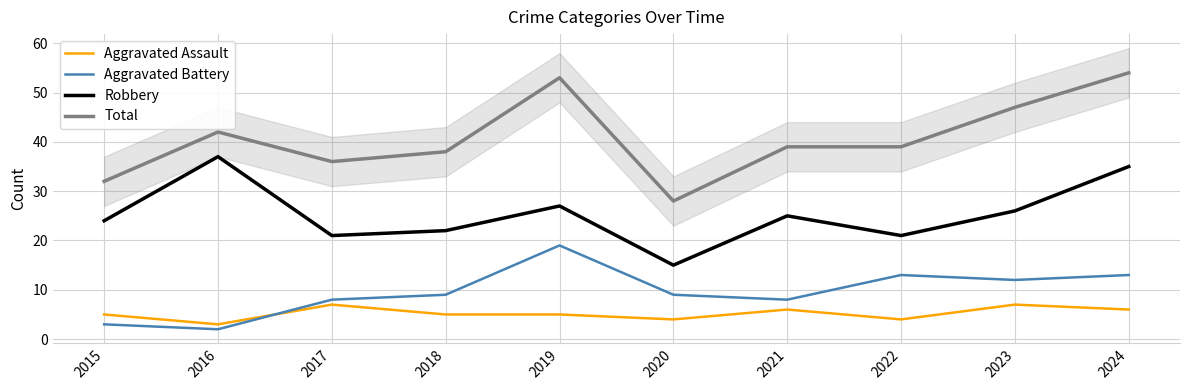

What is the sum of all Total values?

408